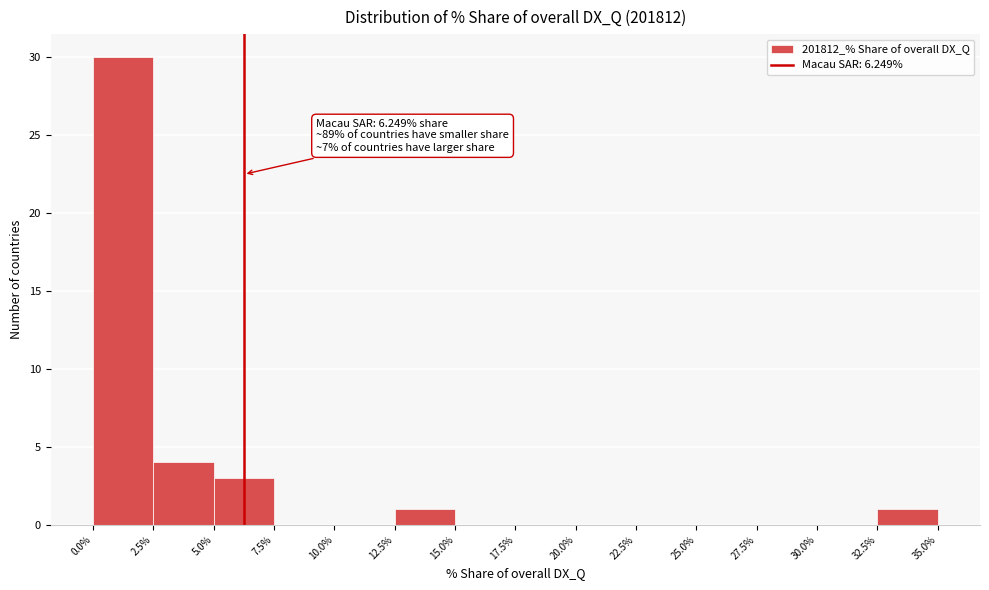

Which range on the x-axis has the tallest bar?

0.0% to 2.5%